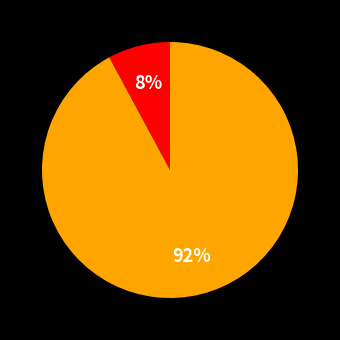

Is there a majority slice in this chart?

Yes